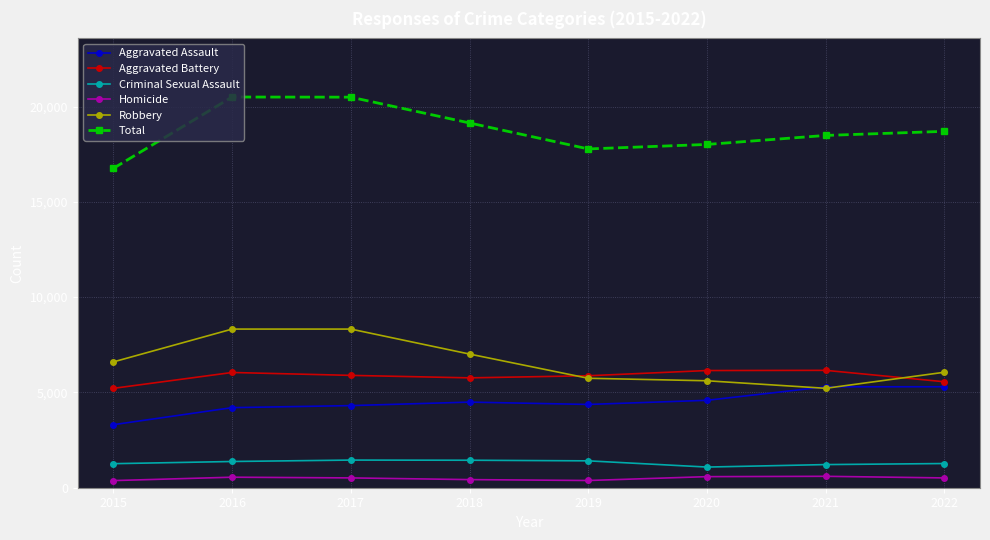

True or false: Total has more than 2 points higher than both neighbors.

False